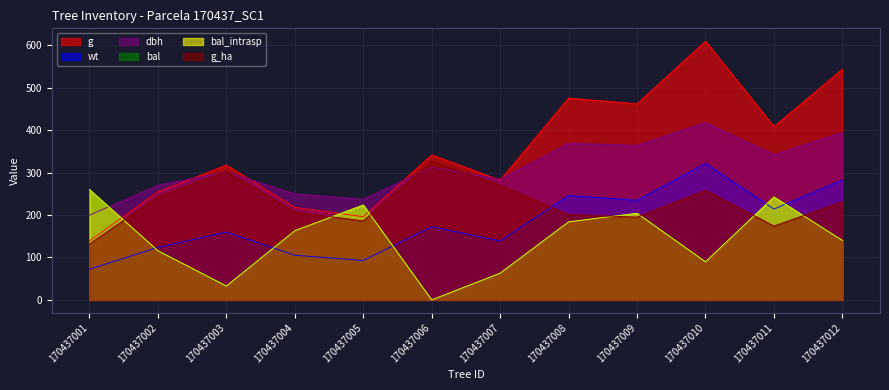

Is the value of wt at 170437007 greater than the value of g at 170437004?

No